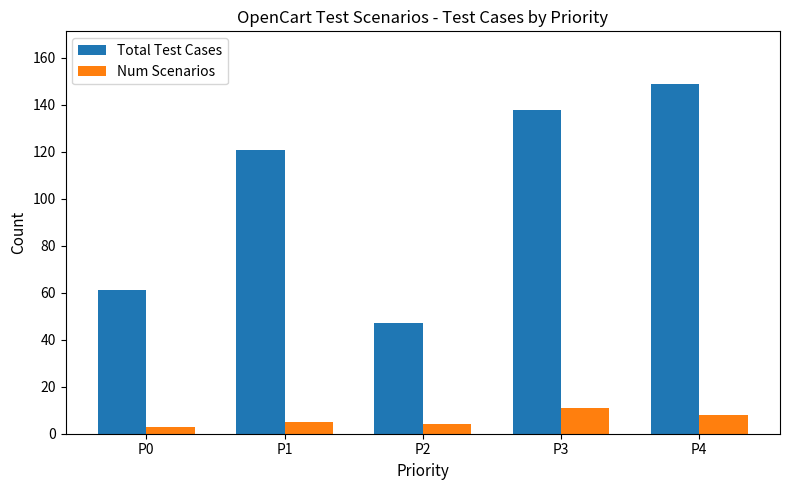

Which label corresponds to the largest value in the chart?

P4